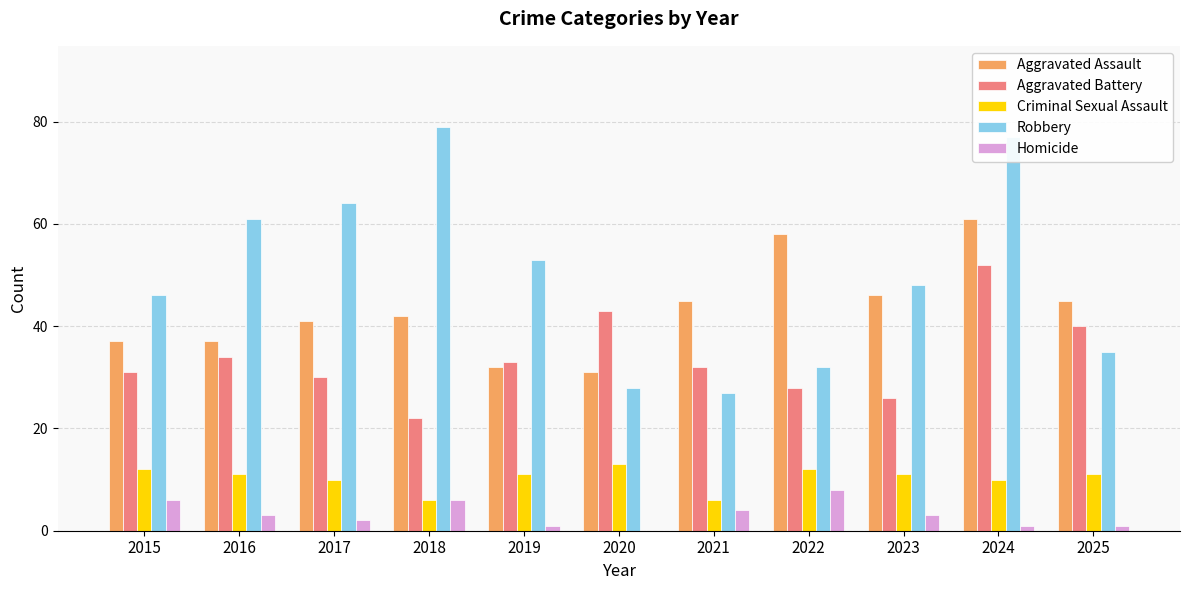

True or false: Aggravated Battery has a value of 72 at 2025.

False